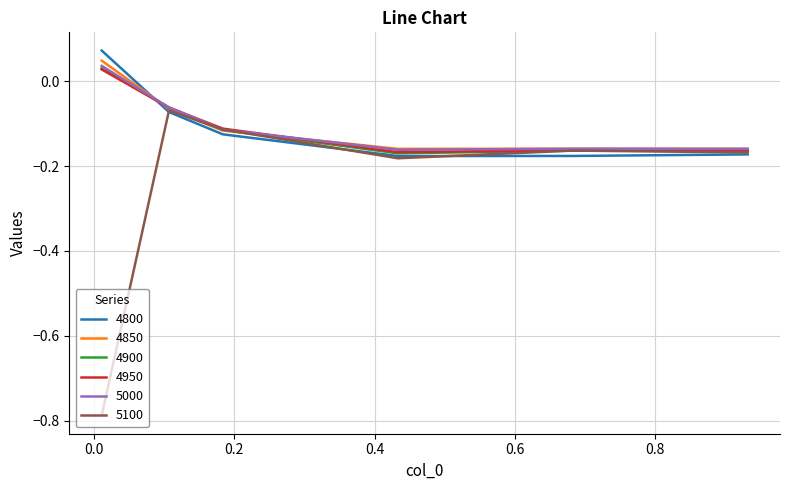

Which series has the largest range (max minus min)?

5100